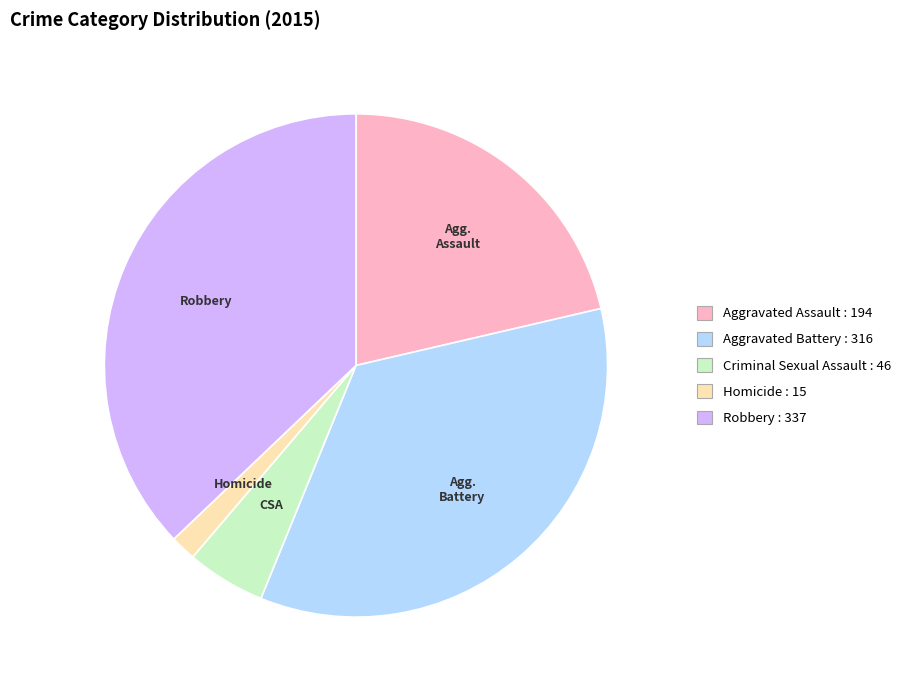

Does any single category account for the majority?

No